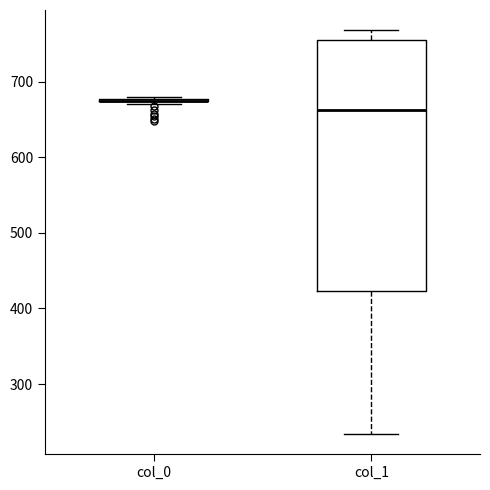

Reading left to right, read every box against the y-axis: the position of its median line, the range the box covers, and the ends of its whiskers. The values are not printed on the chart, so give them approximately, as read against the axis.

col_0: box collapsed to a line at 670, whiskers 670 to 680
col_1: median 660, box 420 to 760, whiskers 230 to 770